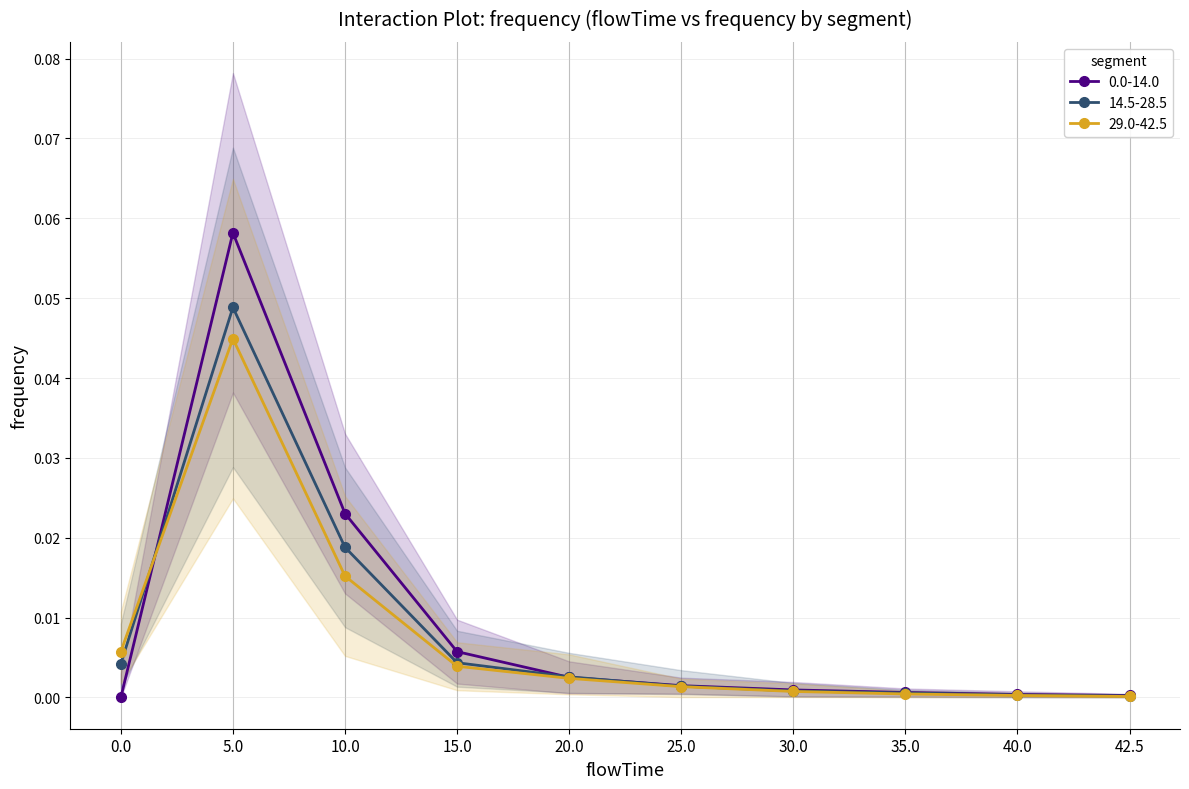

Where is 29.0-42.5 nearest to the value 0?

42.5